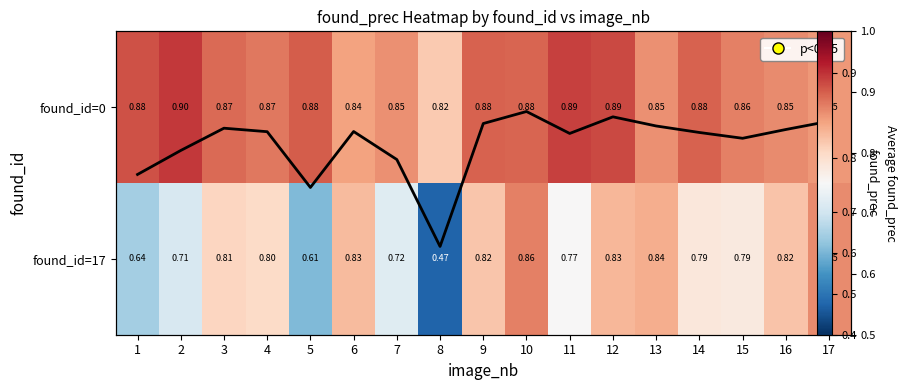

What is the sum of the Mean found_prec values at 12 and 16?

1.7